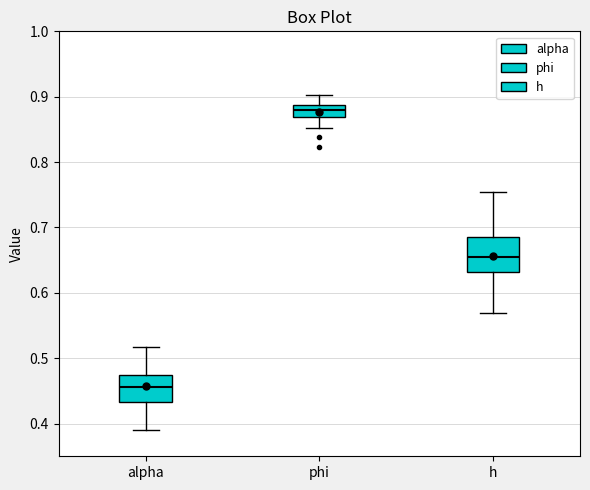

Reading left to right, read every box against the y-axis: the position of its median line, the range the box covers, and the ends of its whiskers. The values are not printed on the chart, so give them approximately, as read against the axis.

alpha: median 0.46, box 0.43 to 0.47, whiskers 0.39 to 0.52
phi: median 0.88, box 0.87 to 0.89, whiskers 0.85 to 0.90
h: median 0.65, box 0.63 to 0.69, whiskers 0.57 to 0.75